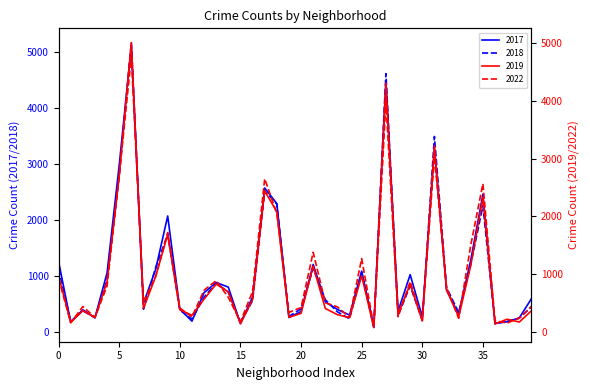

Where does the 2018 series first go above 571?

0